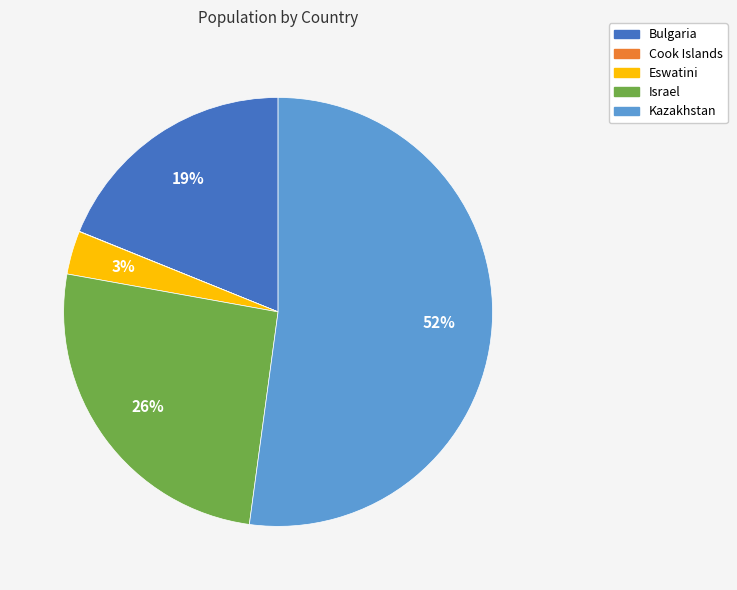

To the nearest percent, what is the combined percentage of Eswatini and Kazakhstan?

55%